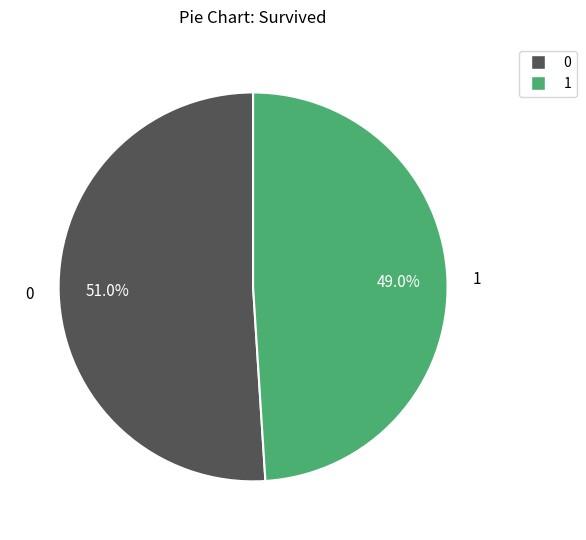

Is there any slice that represents more than half of the pie?

Yes